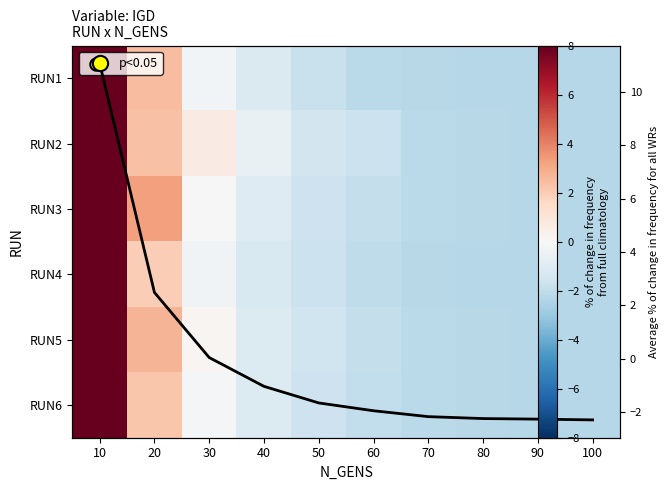

The Mean IGD (normalized) series shows 4.3 at 20. True or false?

False